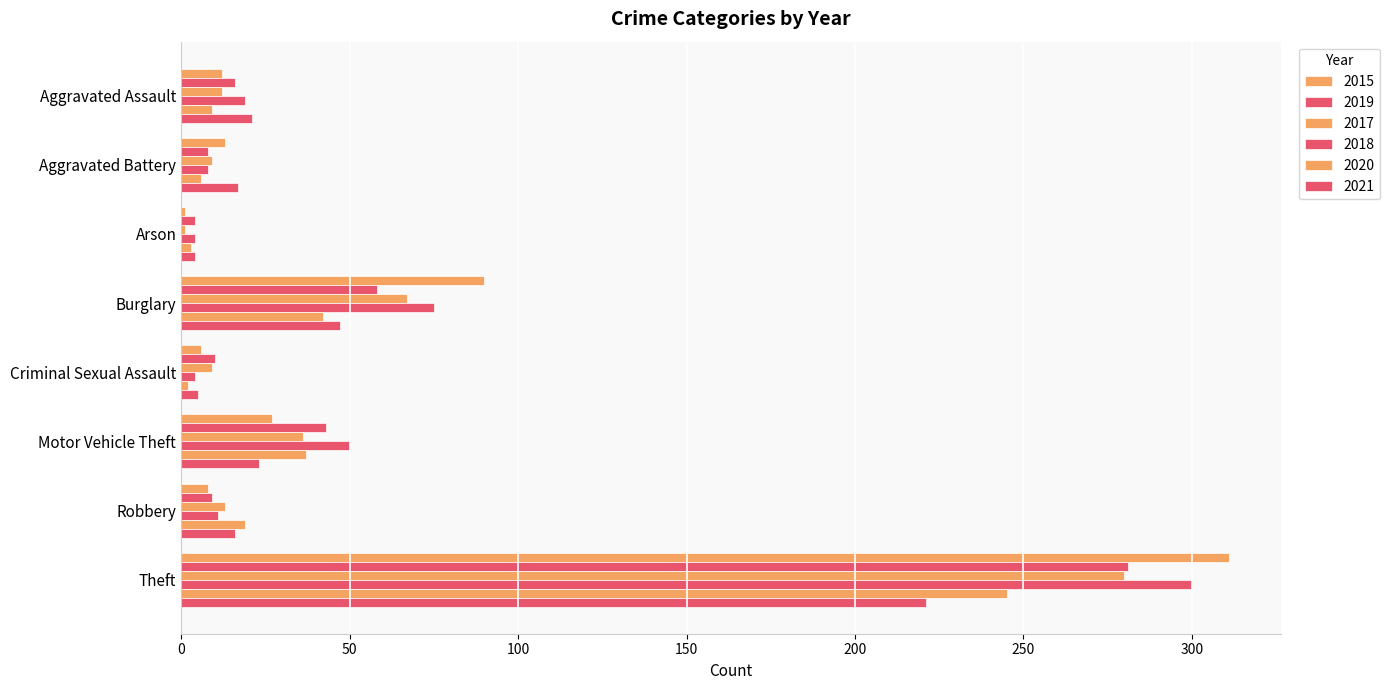

Which category has the lowest value in the 2020 series?

Criminal Sexual Assault